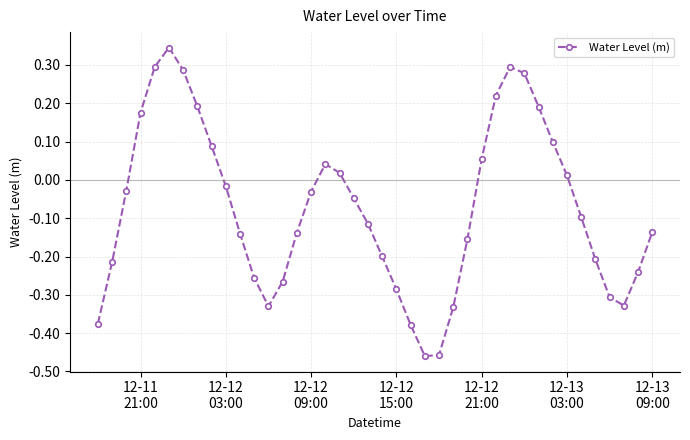

What is the difference between the second highest and second lowest values?

0.8